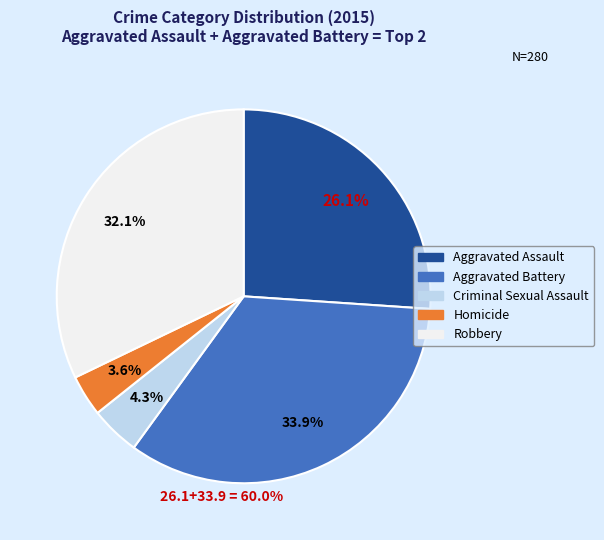

Does Criminal Sexual Assault account for over 50% of the chart?

No